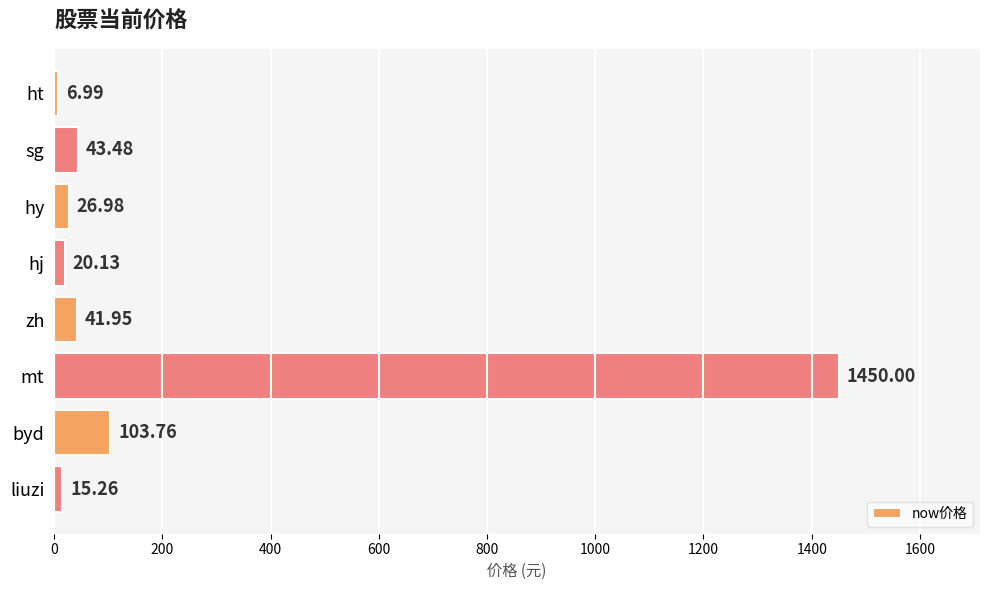

What is the change in value from hj to mt?

+1429.9